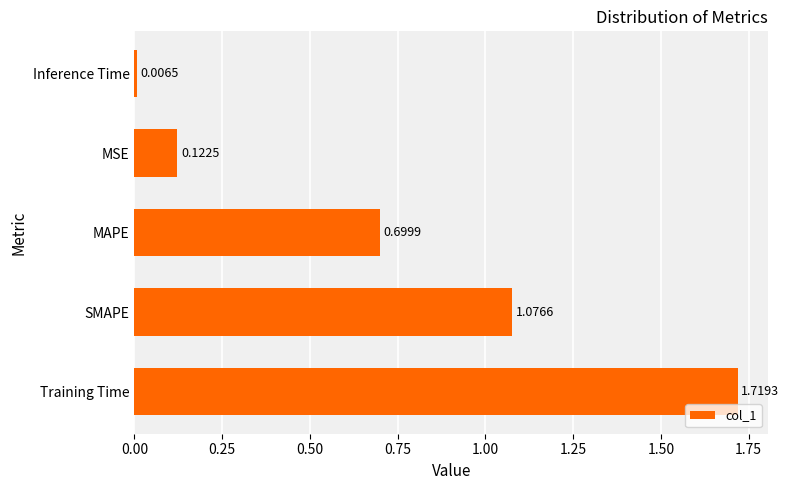

List the labels in order of value, largest first.

Training Time, SMAPE, MAPE, MSE, Inference Time